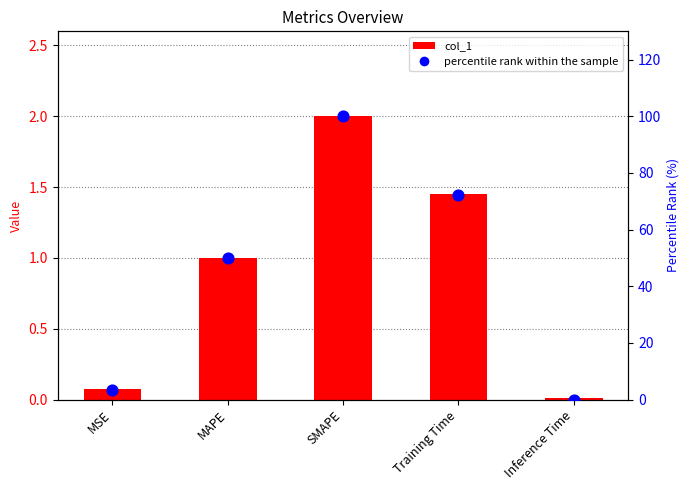

At which category is the sum across all series the highest?

SMAPE